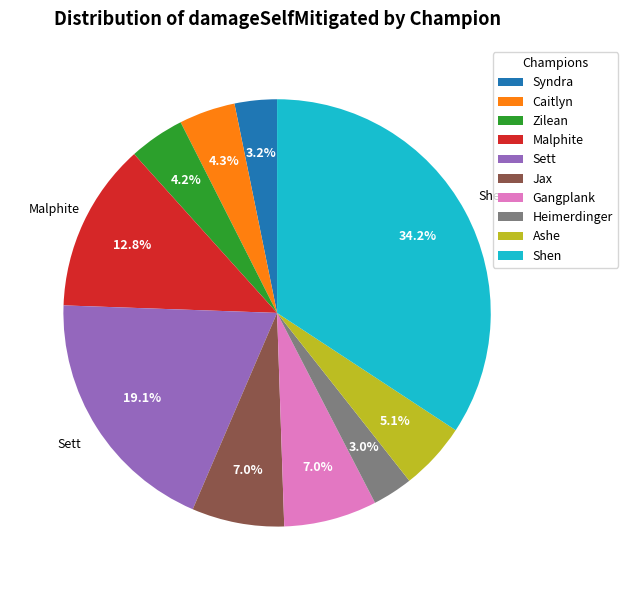

Is there any slice that represents more than half of the pie?

No